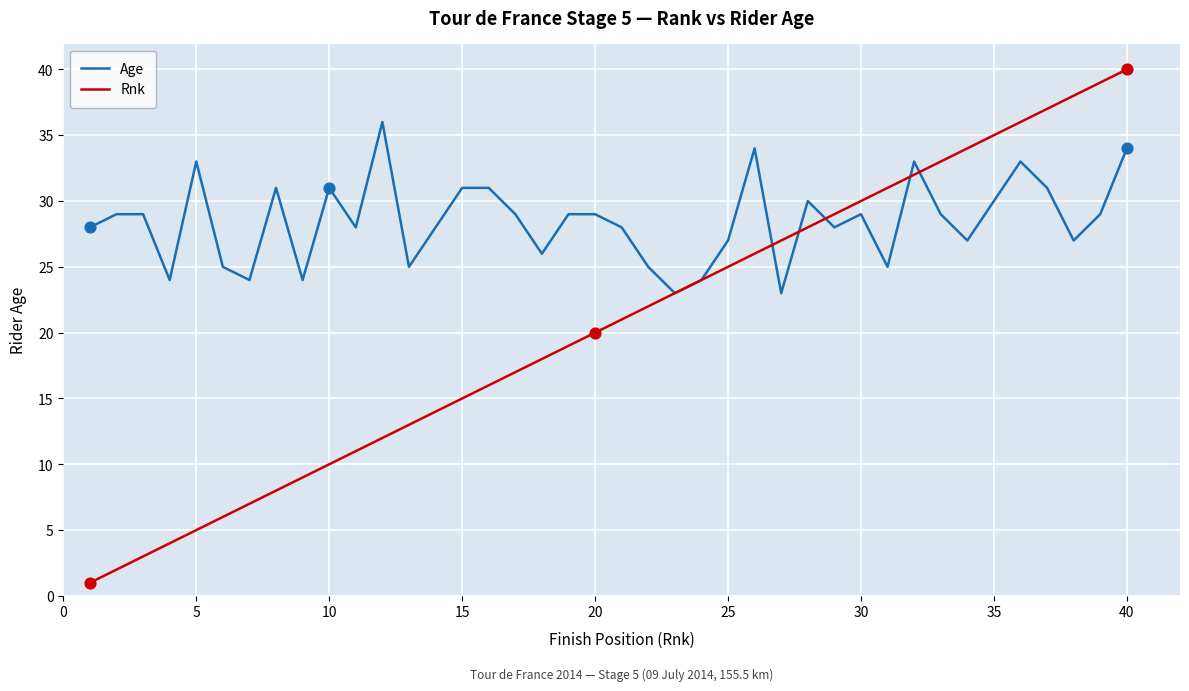

What is the maximum value shown in the chart?

40